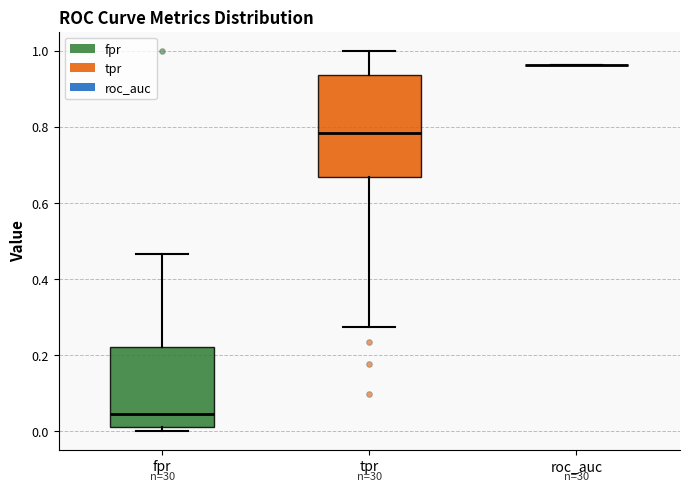

Which box is the tallest, from its lower edge to its upper edge?

tpr